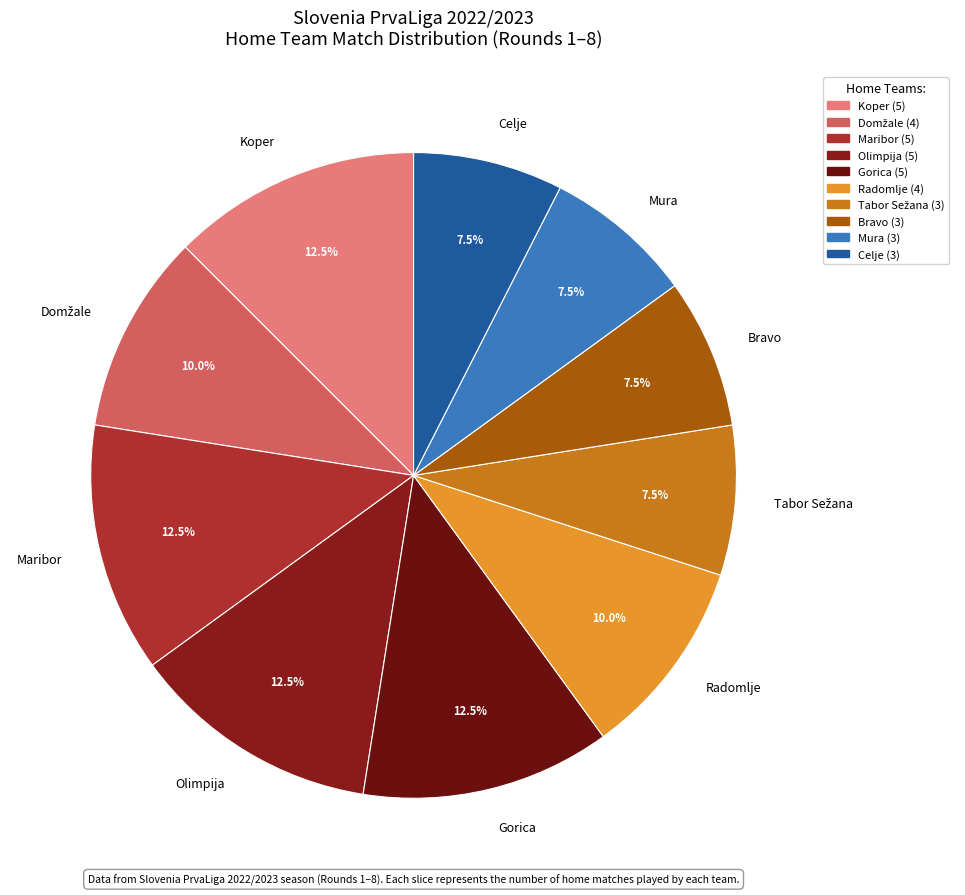

What portion of the pie excludes Maribor?

87.5%